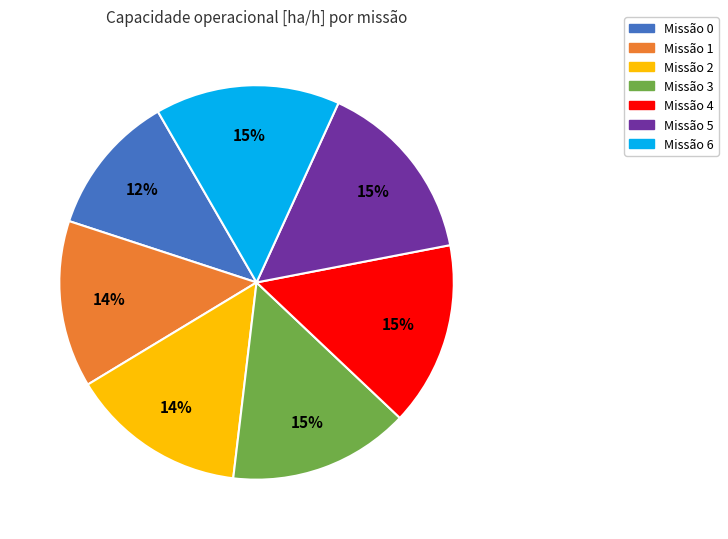

The Missão 3 slice represents 15% of the pie. True or false?

True